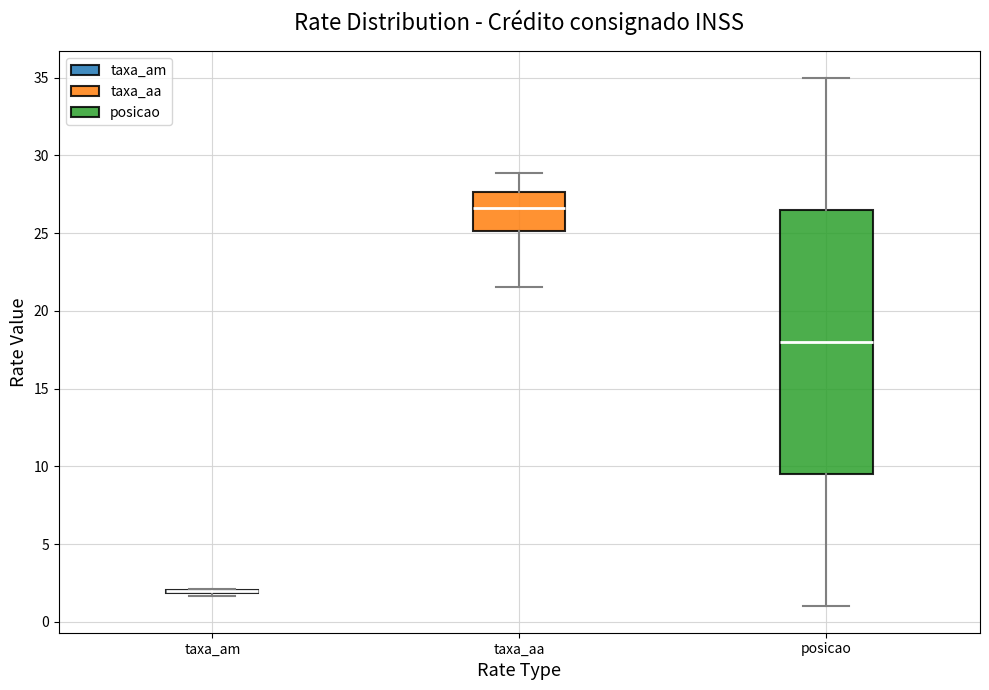

Reading left to right, read every box against the y-axis: the position of its median line, the range the box covers, and the ends of its whiskers. The values are not printed on the chart, so give them approximately, as read against the axis.

taxa_am: box collapsed to a line at 2.0, whiskers 1.5 to 2.0
taxa_aa: median 26.5, box 25.0 to 27.5, whiskers 21.5 to 29.0
posicao: median 18.0, box 9.5 to 26.5, whiskers 1.0 to 35.0